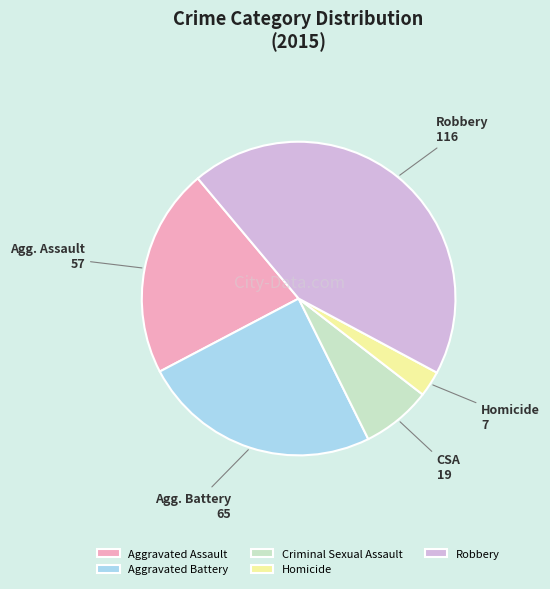

How many segments does this pie chart have?

5